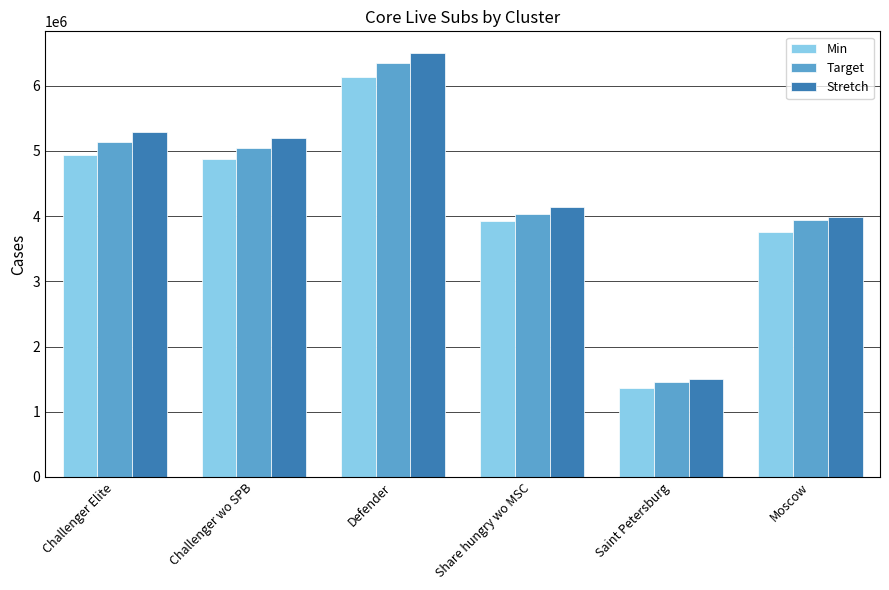

Count the number of categories in the chart.

6